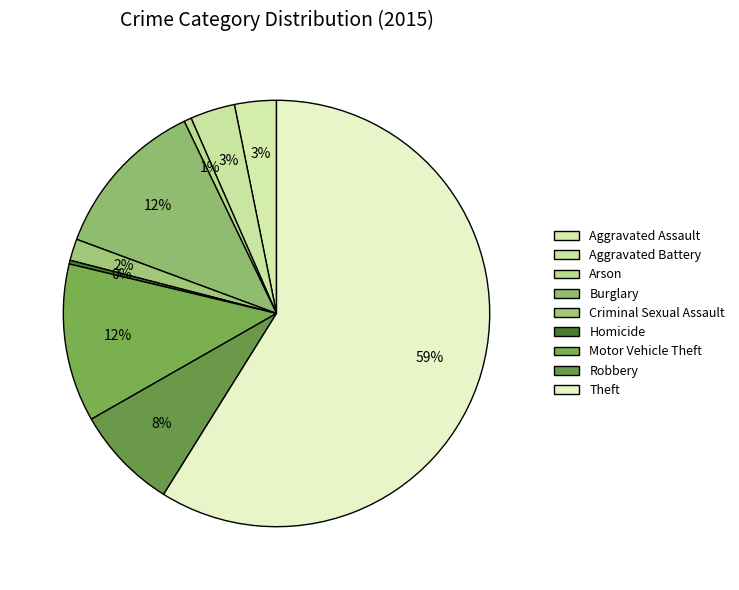

How many segments does this pie chart have?

9